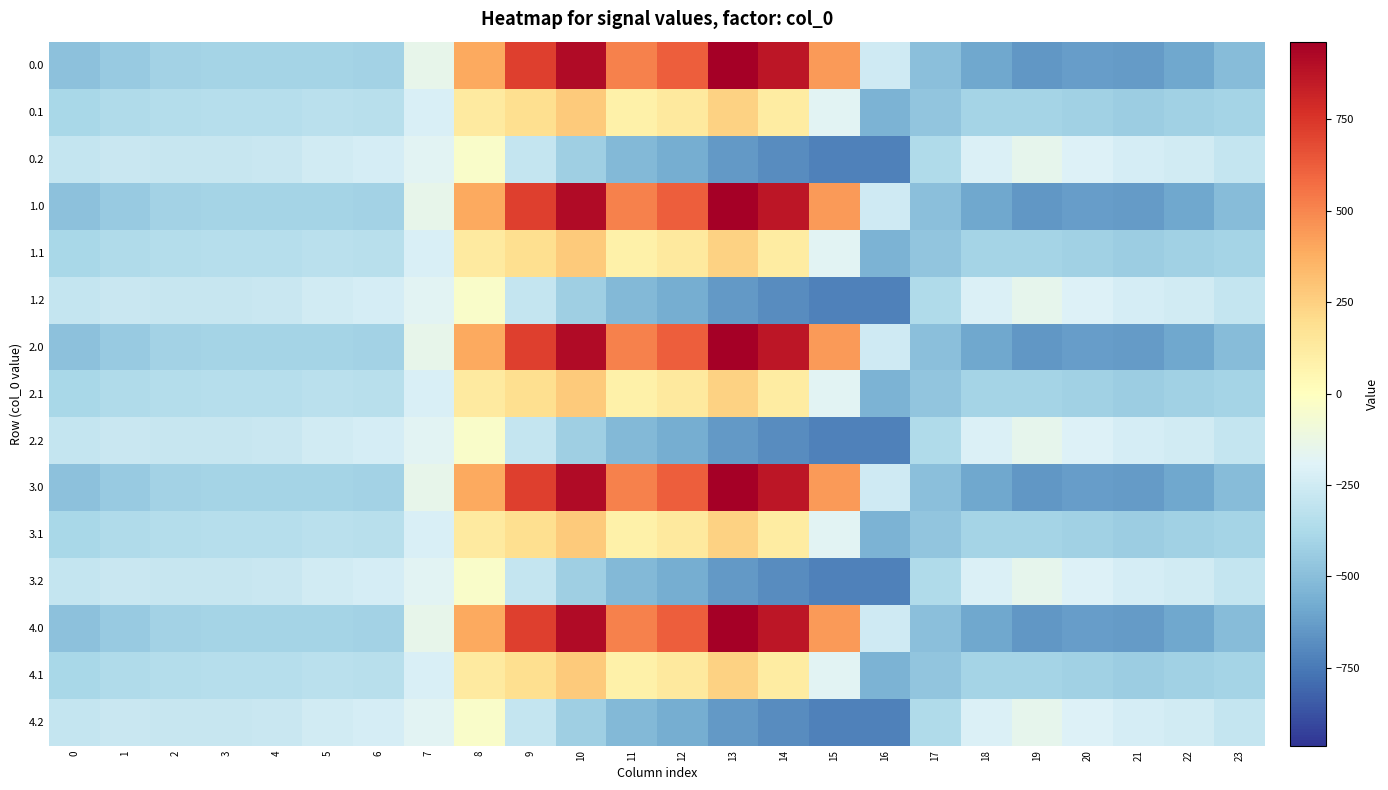

Count the number of categories in the chart.

24